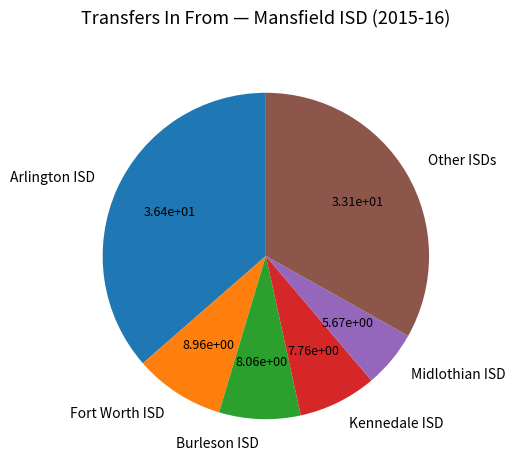

Is there a majority slice in this chart?

No